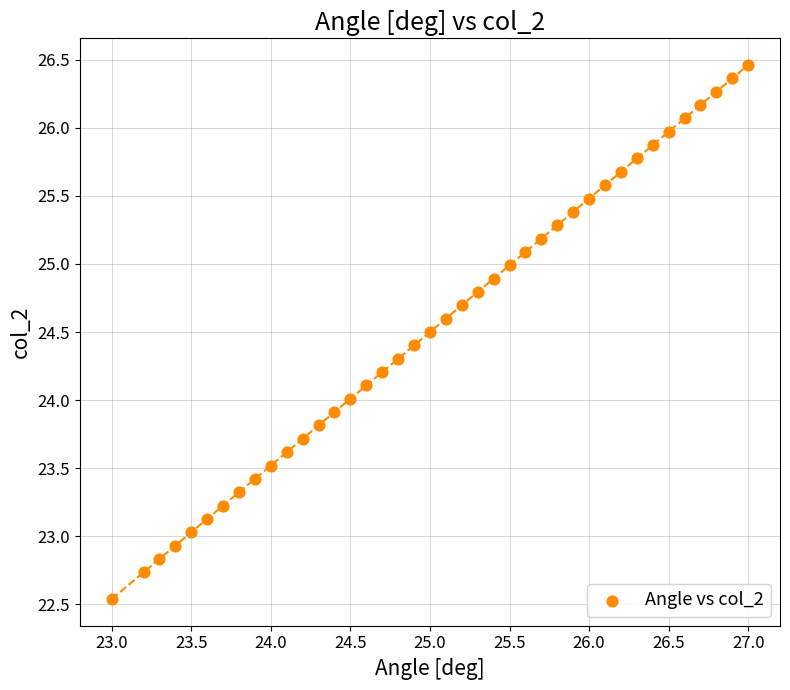

What is the range of Y values (max minus min)?

3.9